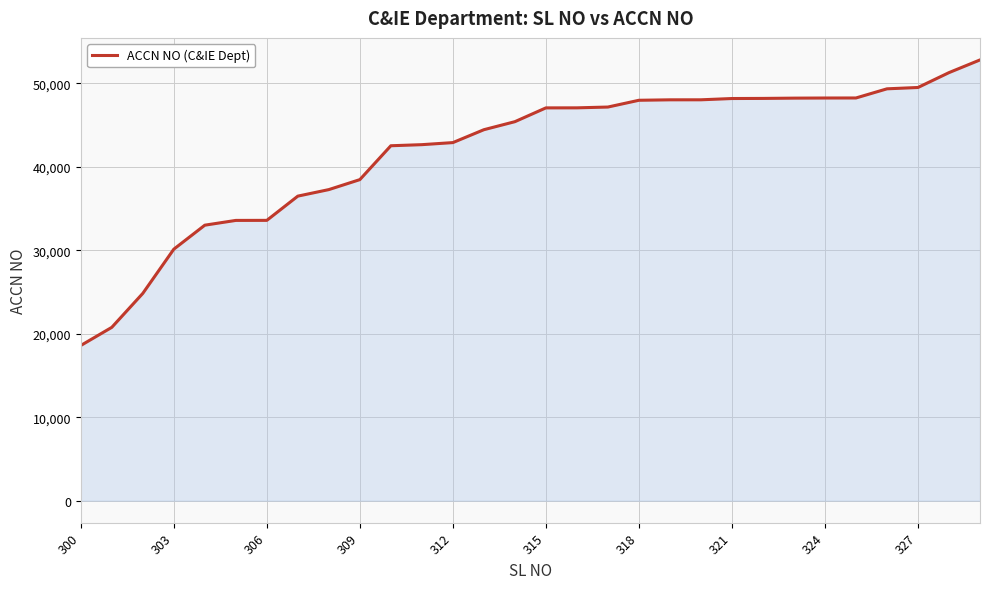

What is the difference between the maximum and minimum values?

34208